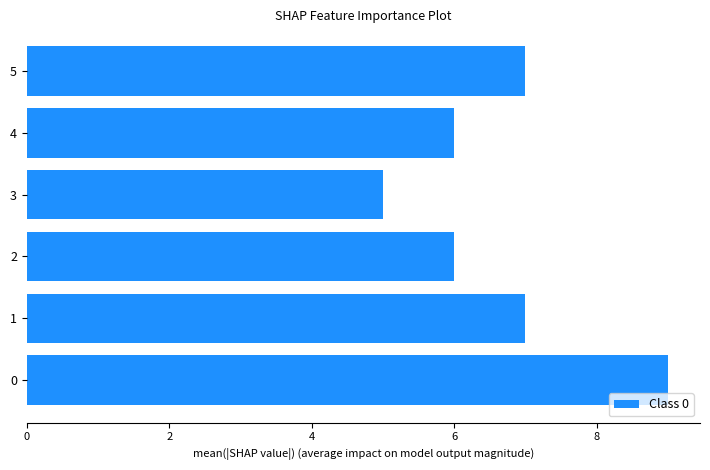

Reading top to bottom, extract all data points from this chart.

7	6	5	6	7	9